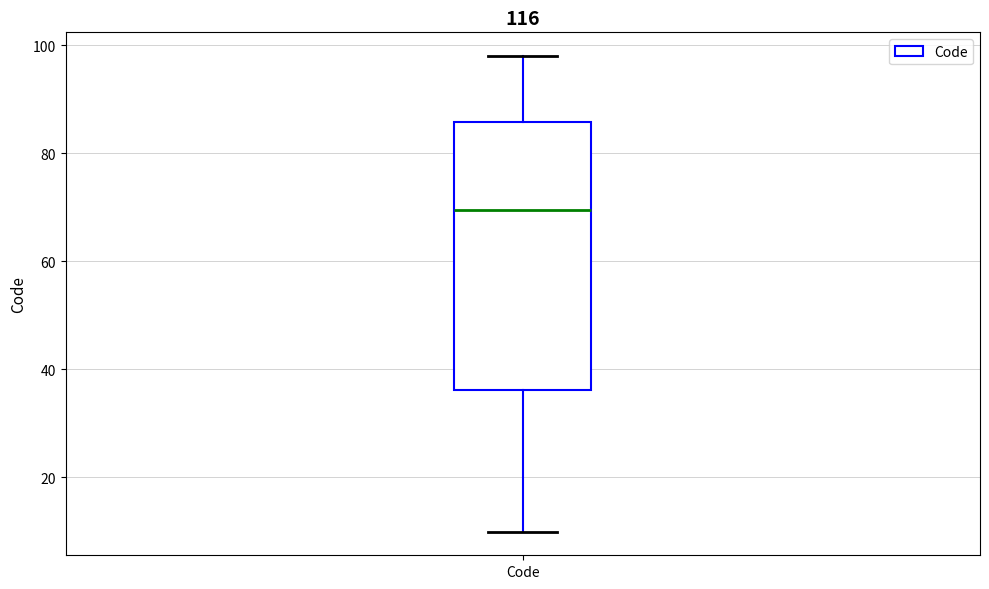

Read this box plot against the y-axis: the position of the median line, the range covered by the box, and the ends of both whiskers. The values are not printed on the chart, so give them approximately, as read against the axis.

median 70, box 36 to 86, whiskers 10 to 98